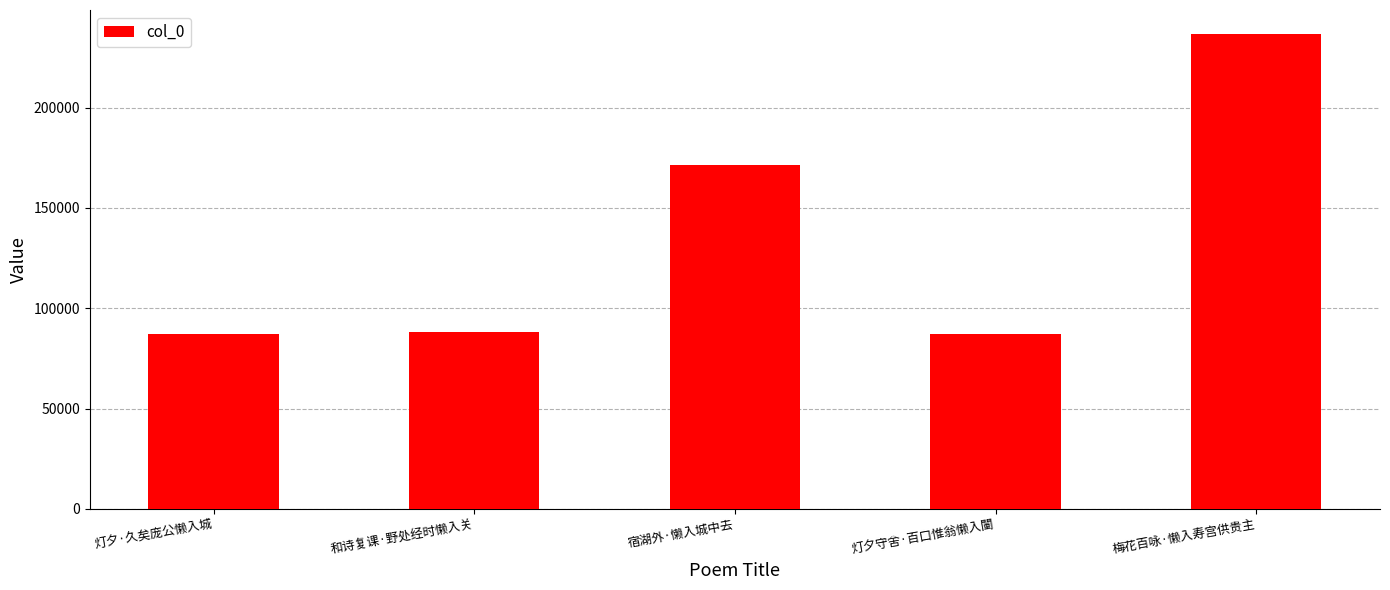

Approximately how many times larger is the value at 梅花百咏·懒入寿宫供贵主 compared to 宿湖外·懒入城中去?

1.4